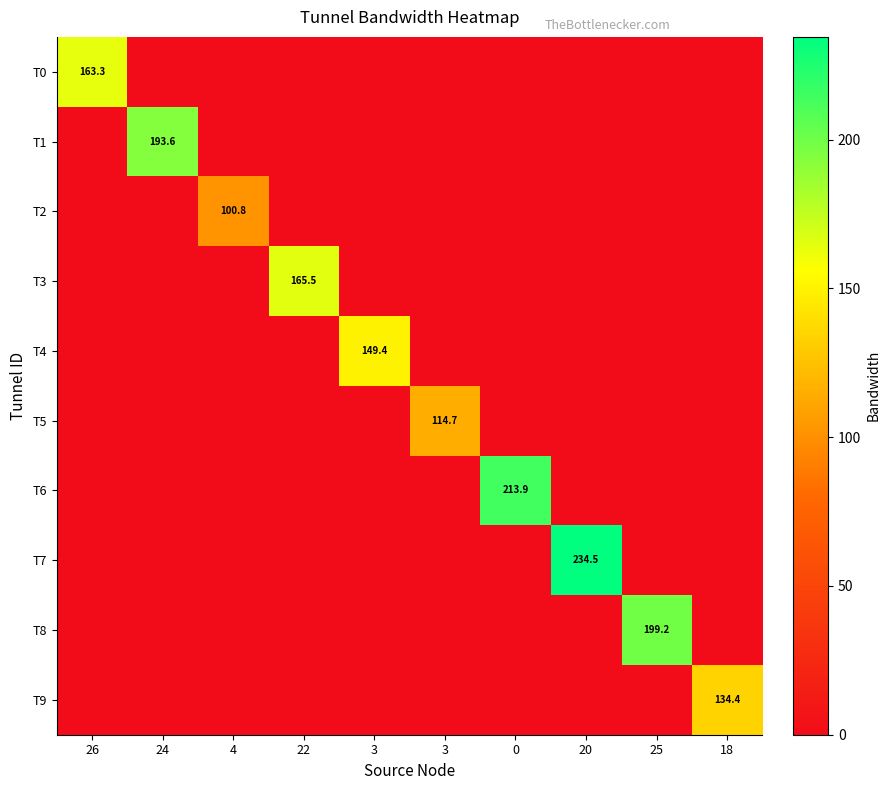

True or false: T6 has a value of -116.8 at 3.

False